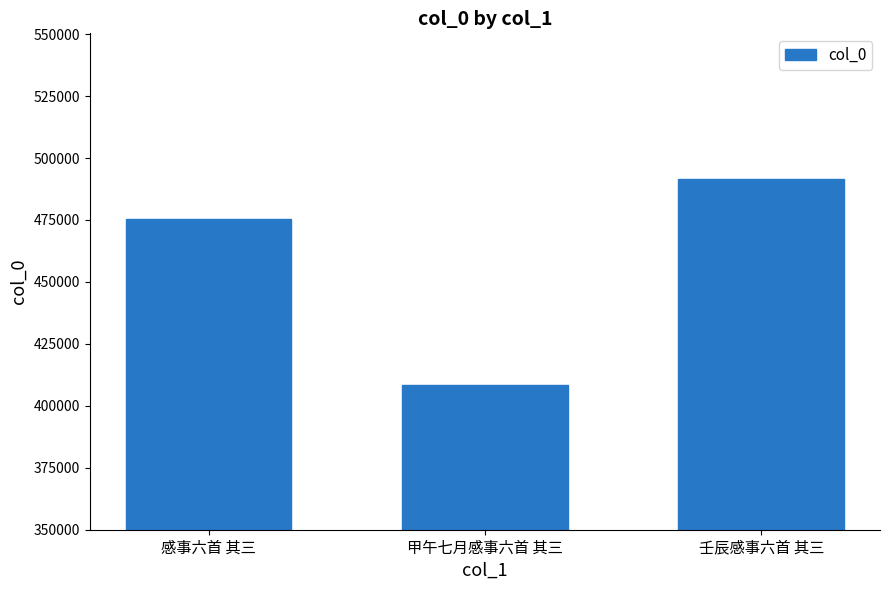

Which label corresponds to the smallest value in the chart?

甲午七月感事六首 其三